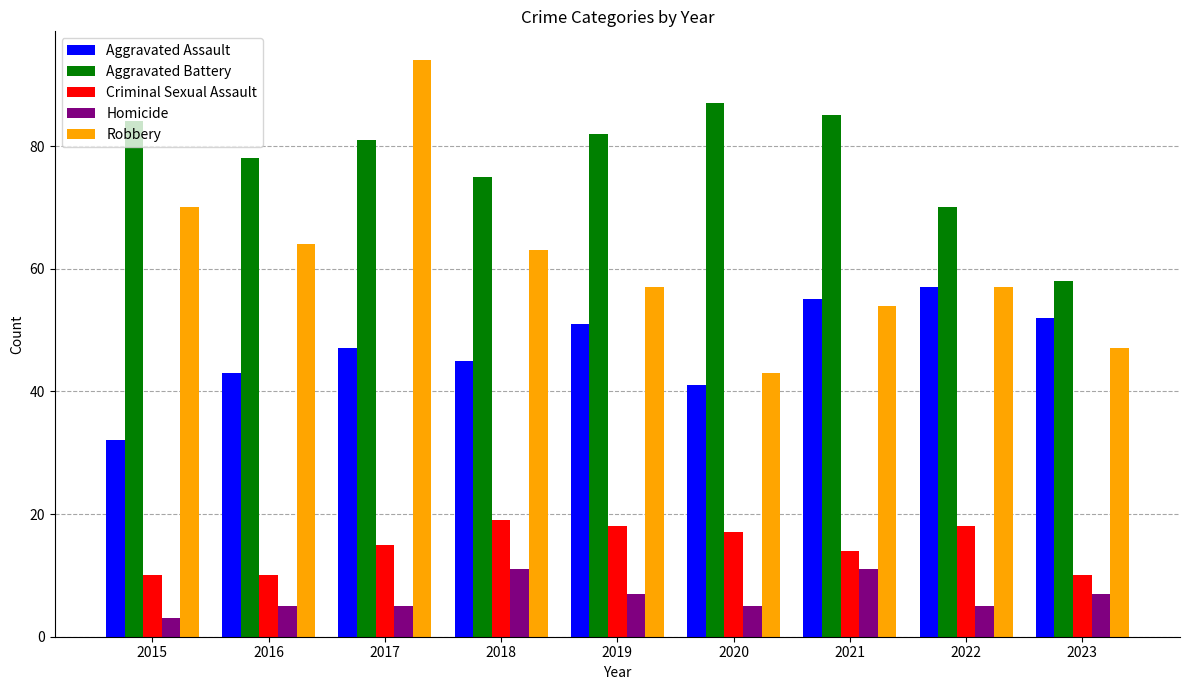

What is the difference between the highest and lowest values at 2019?

75